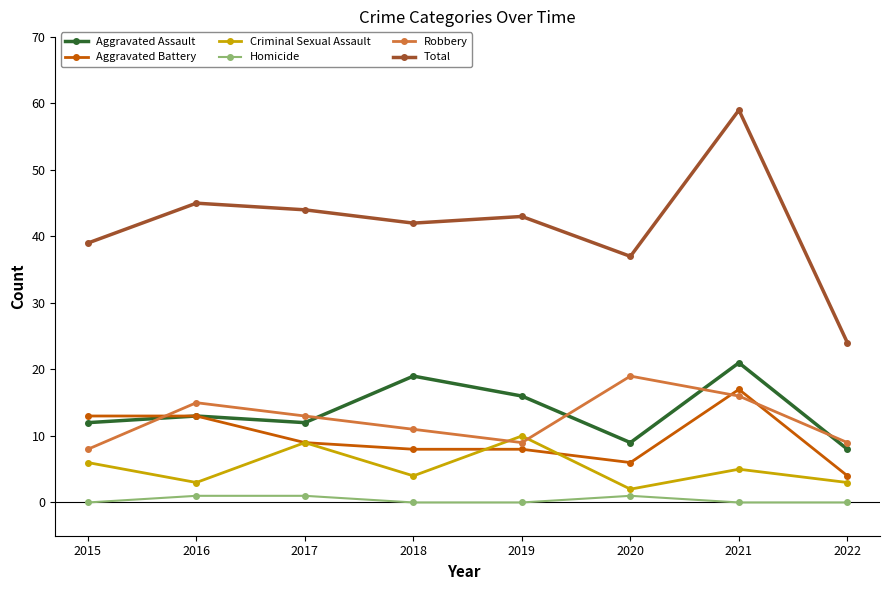

What is the value of the Aggravated Assault point at the 1st from the left?

12